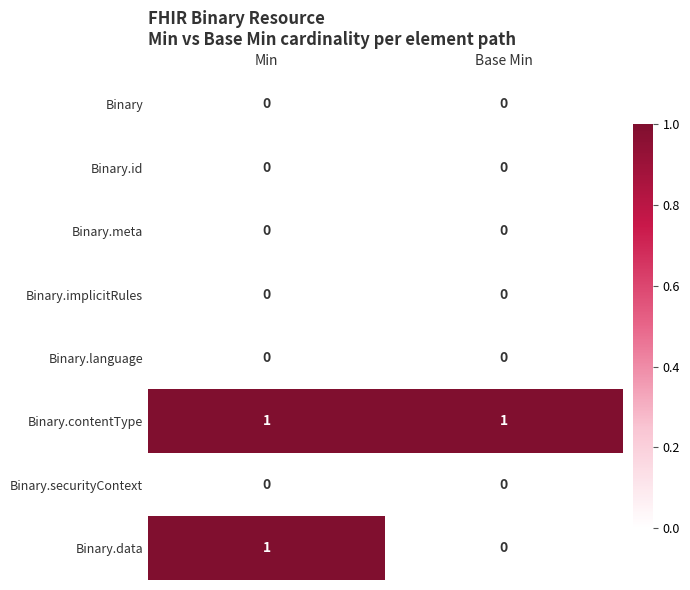

At which category is the sum across all series the highest?

Min